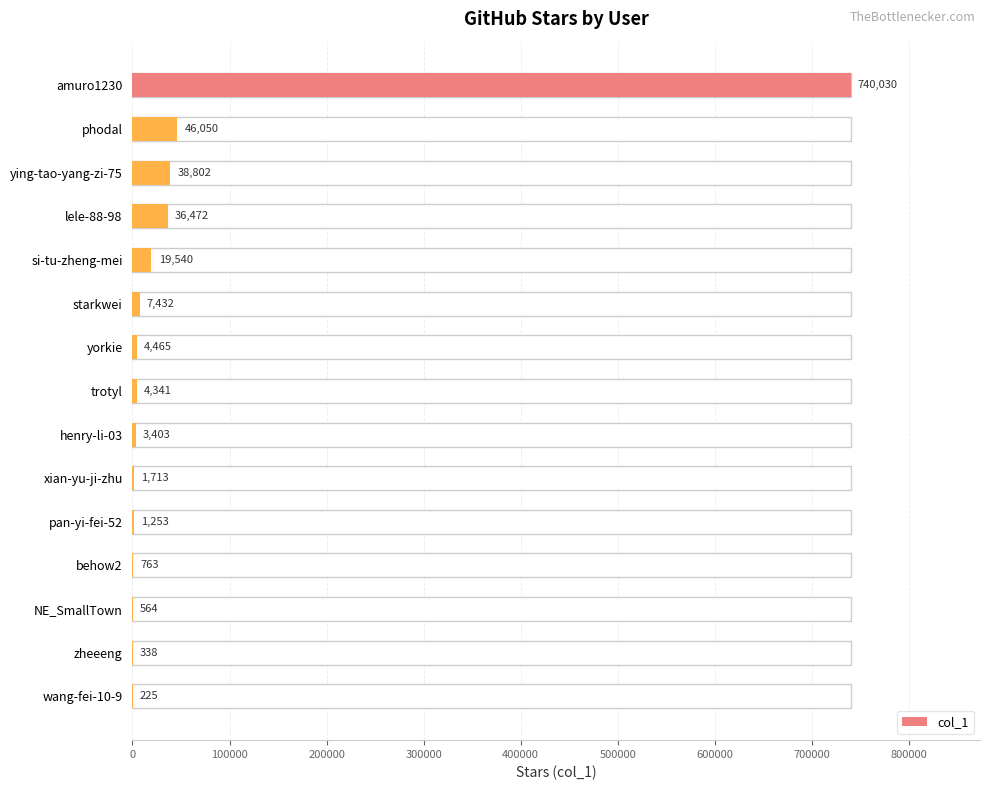

What is the greatest value displayed?

740030